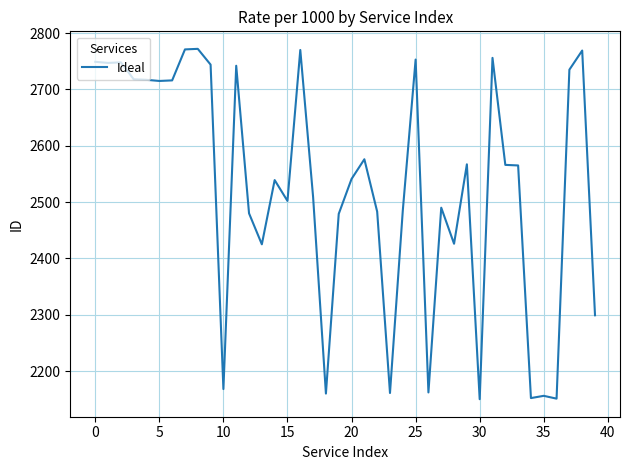

How many series are shown in this chart?

1